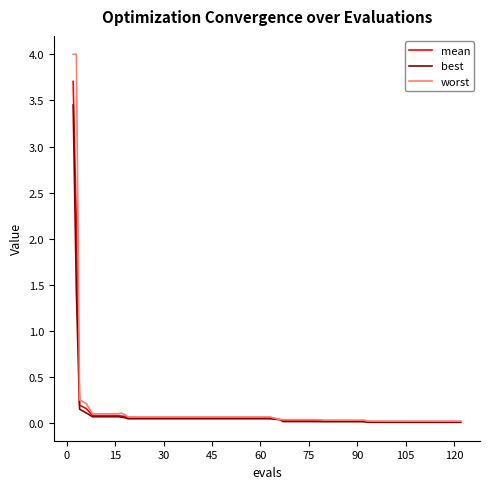

Is this an area chart (filled region under the line)?

No